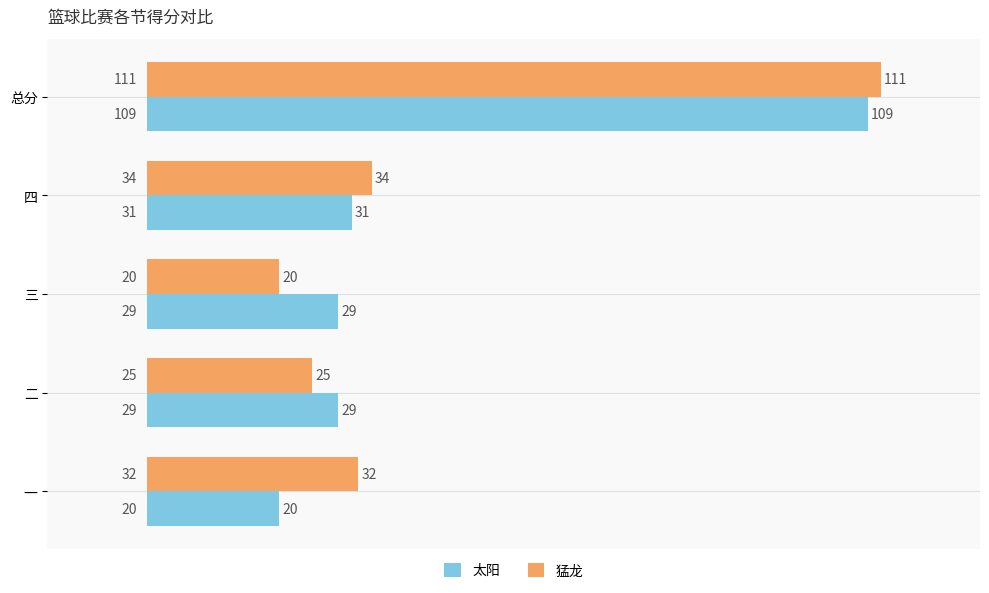

Which category has the highest value in the 太阳 series?

总分